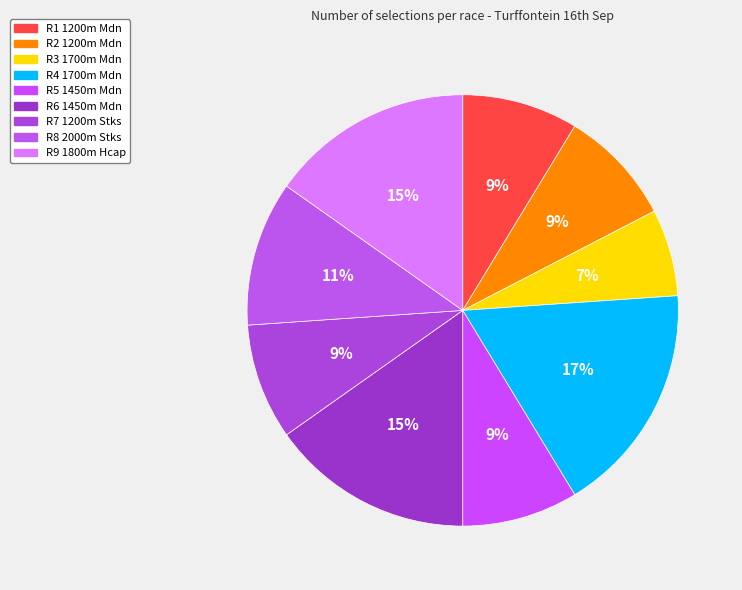

Is the sum of R9 1800m Hcap and R1 1200m Mdn greater than half?

No